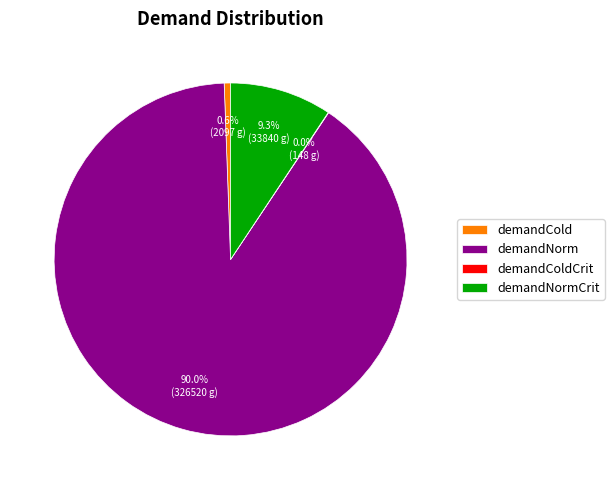

To the nearest percent, what portion does demandCold represent?

1%